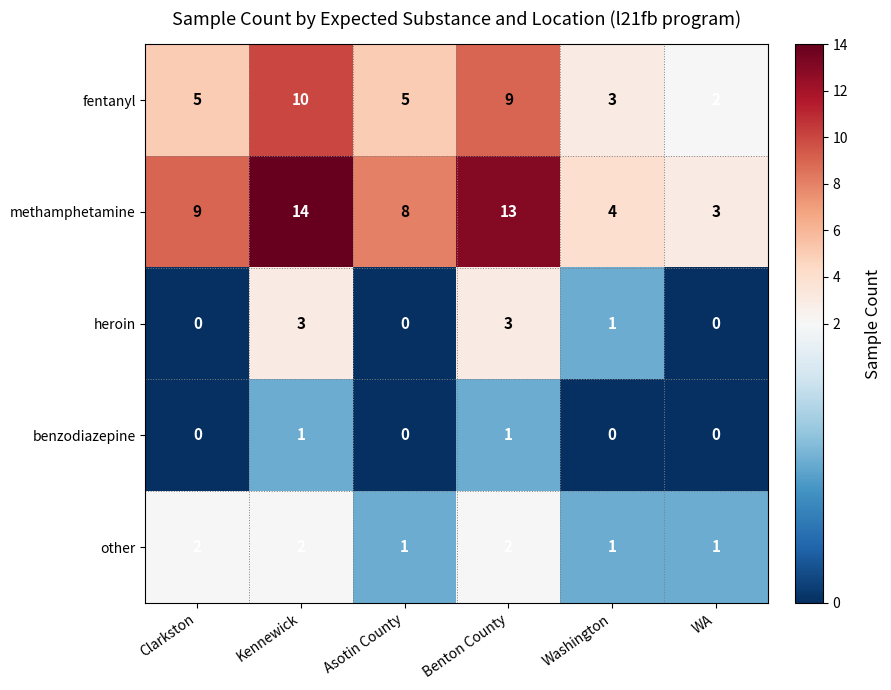

What is the difference between the second highest and minimum values in the fentanyl series?

7